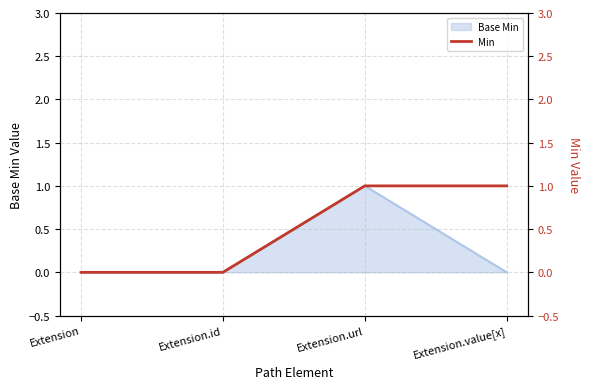

Which label corresponds to the smallest value in the chart?

Extension